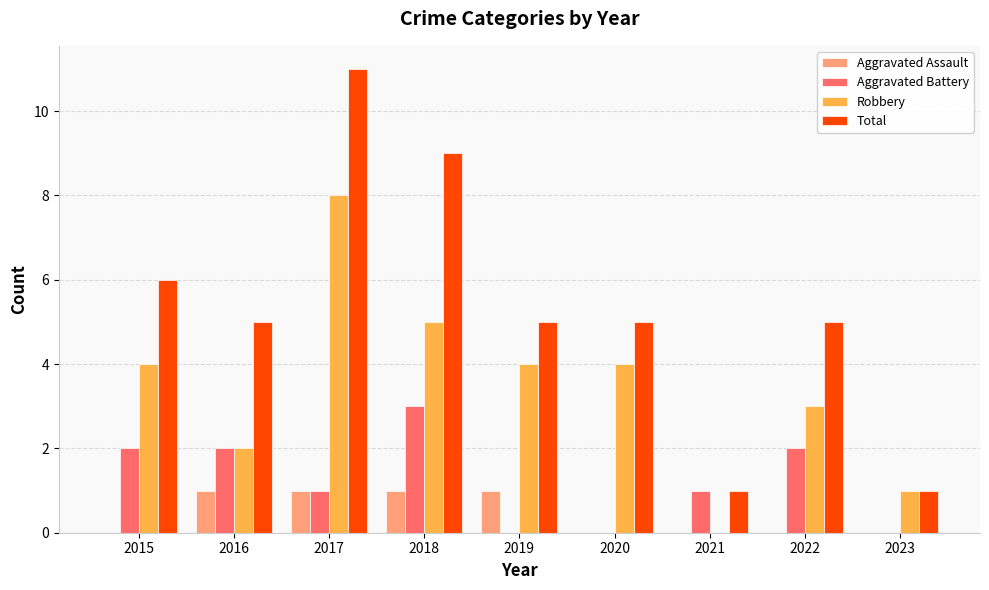

How many Aggravated Battery values are between 0 and 2?

8